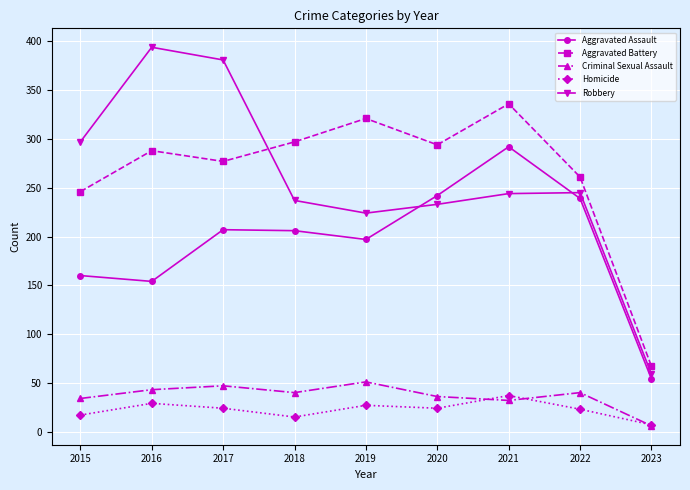

Is the value of Robbery at 2023 greater than the value of Aggravated Battery at 2019?

No